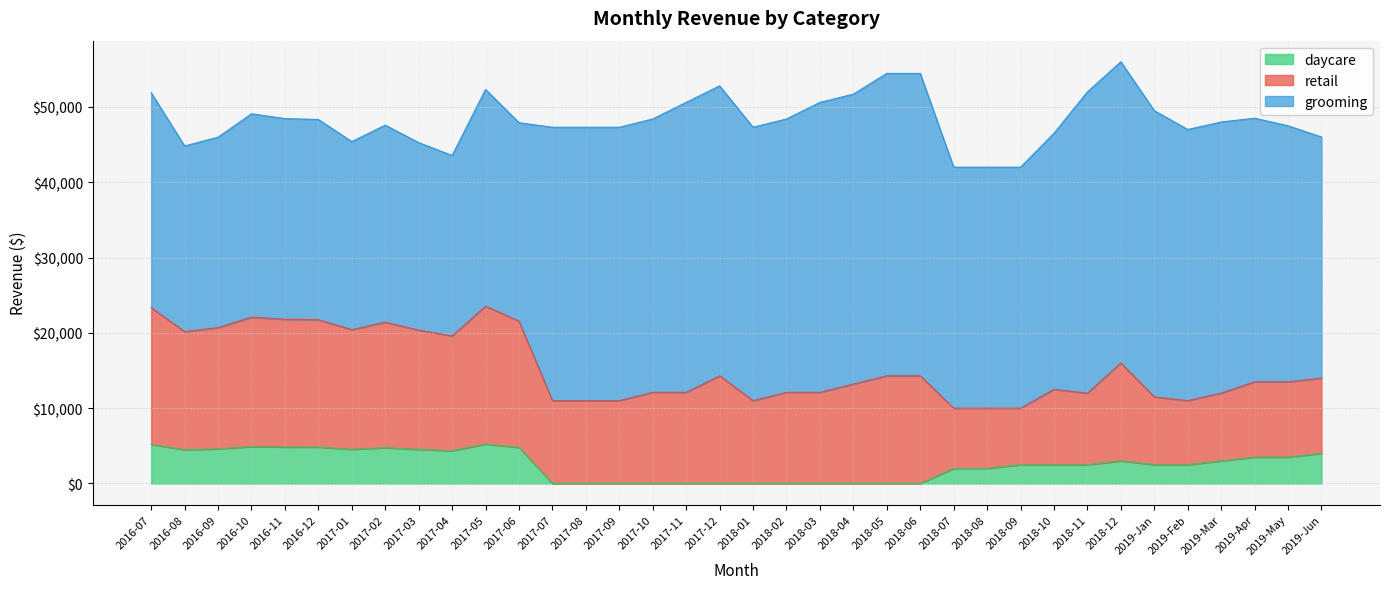

Rank the series by their maximum value, from lowest to highest.

daycare, retail, grooming